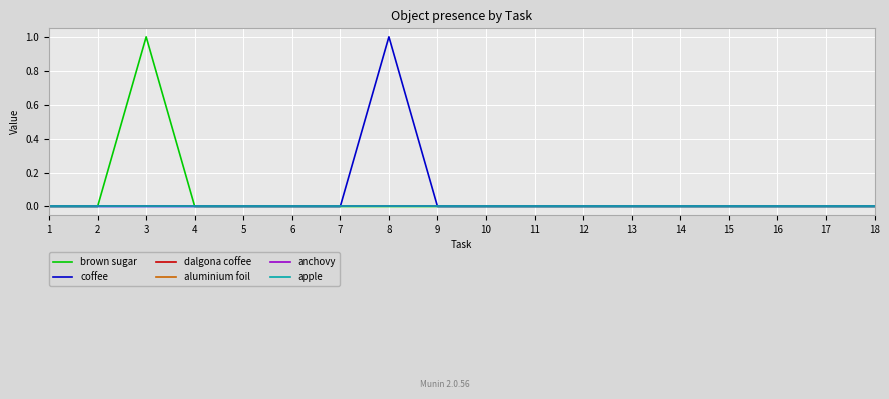

At 8, list the series in order from largest to smallest.

coffee, brown sugar, dalgona coffee, aluminium foil, anchovy, apple